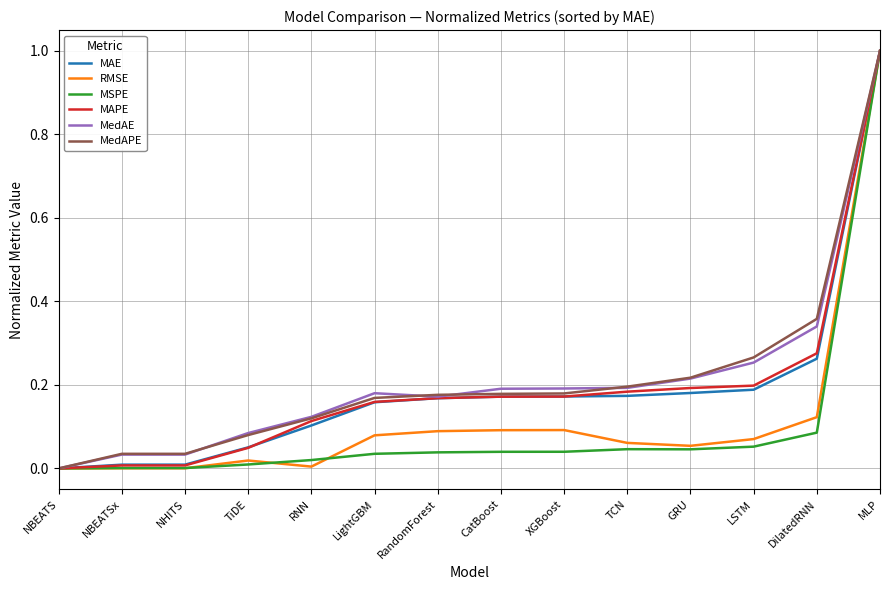

What is the total value across all series at MLP?

6.0